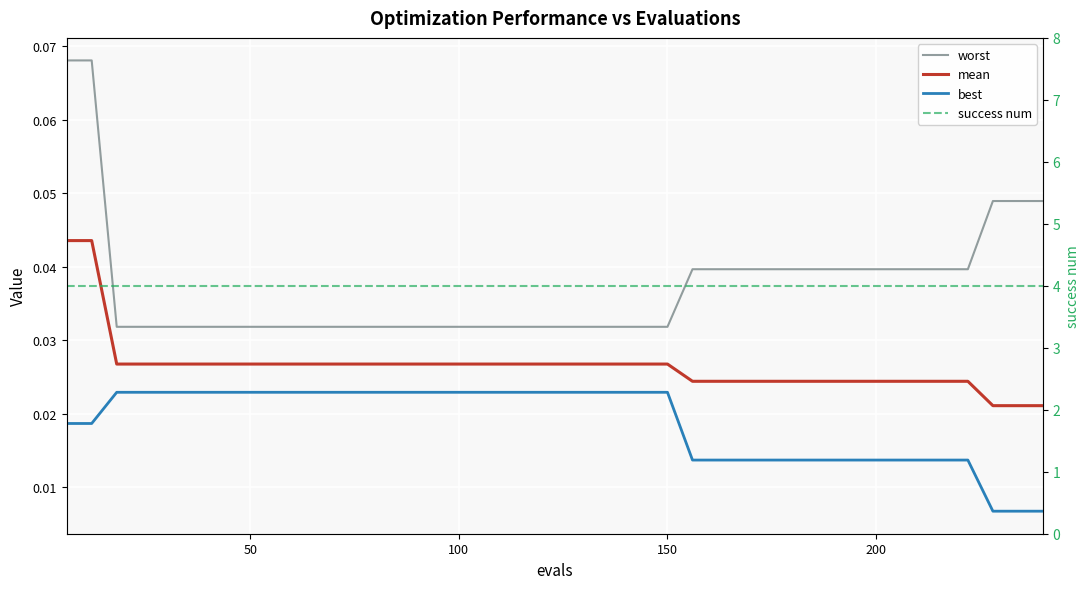

Which series has the largest range (max minus min)?

worst